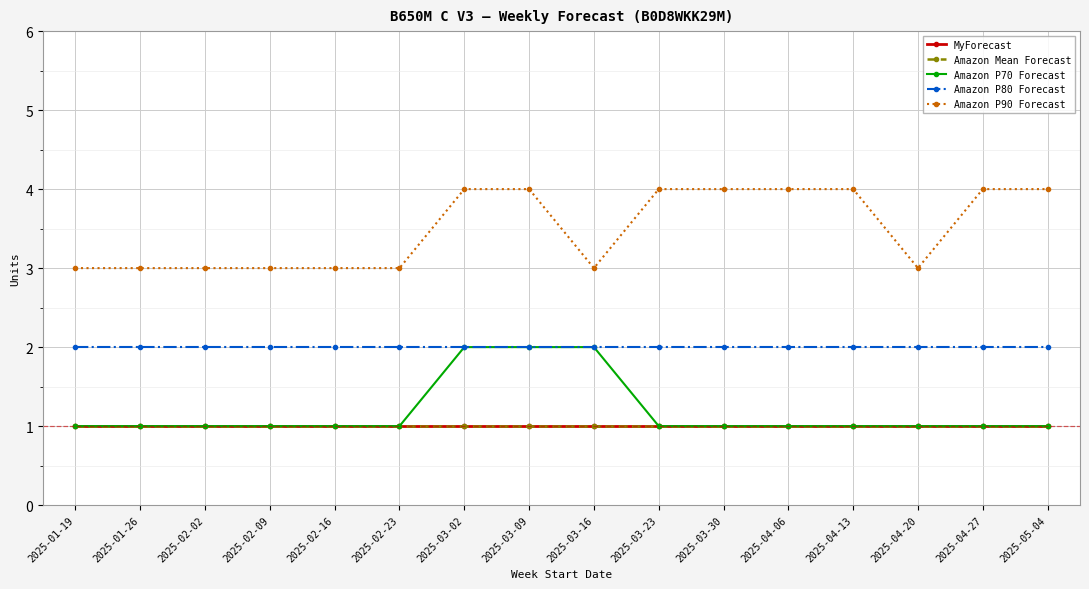

Does the chart have visible grid lines?

Yes